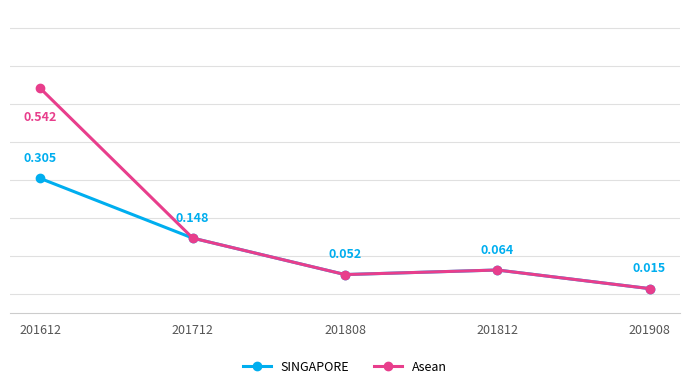

Which series has the largest range (max minus min)?

Asean